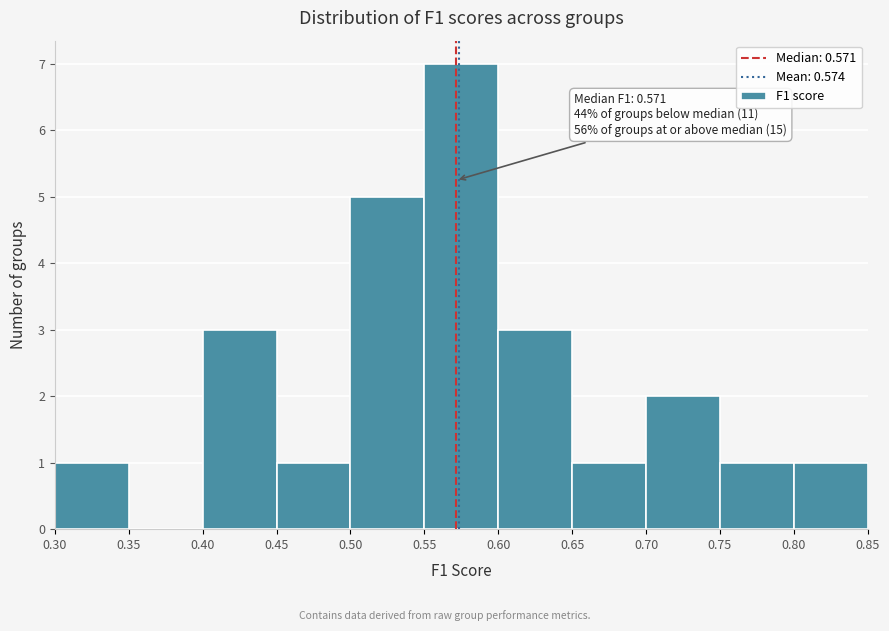

Which range on the x-axis has the tallest bar?

0.55 to 0.60